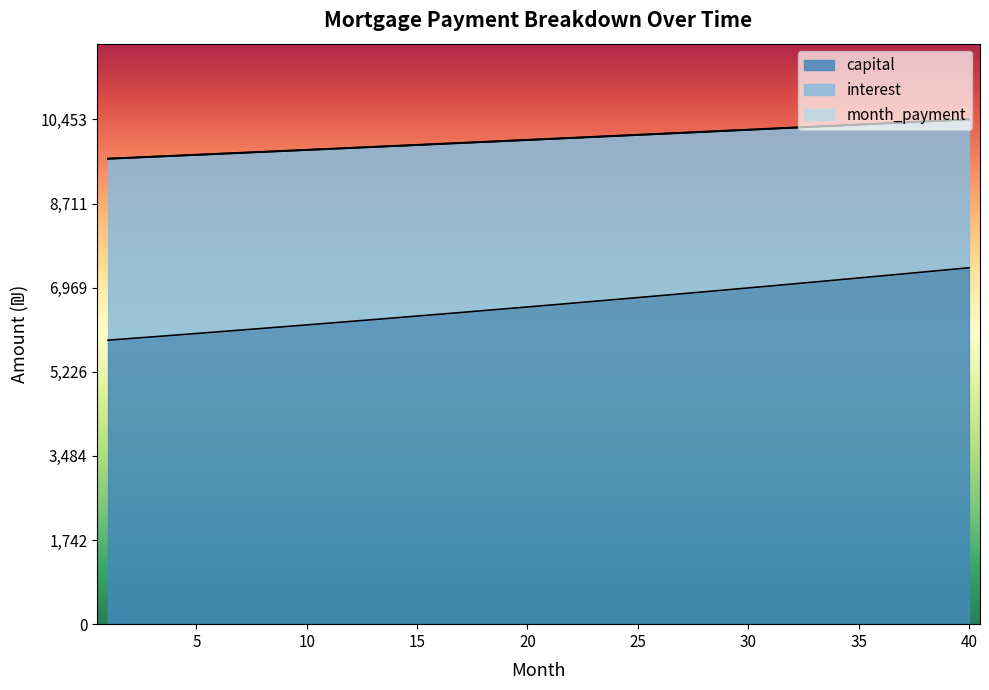

What is the difference between the interest values at 5 and 16?

225.1